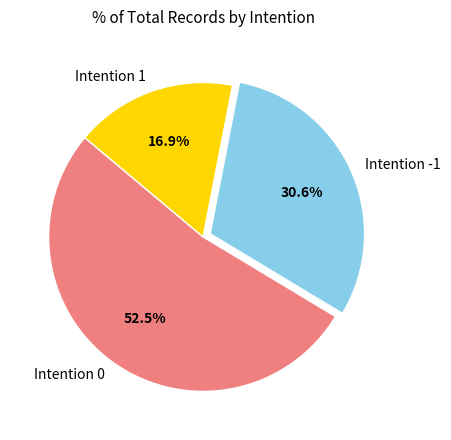

How much of the chart is everything except Intention 1?

83.1%